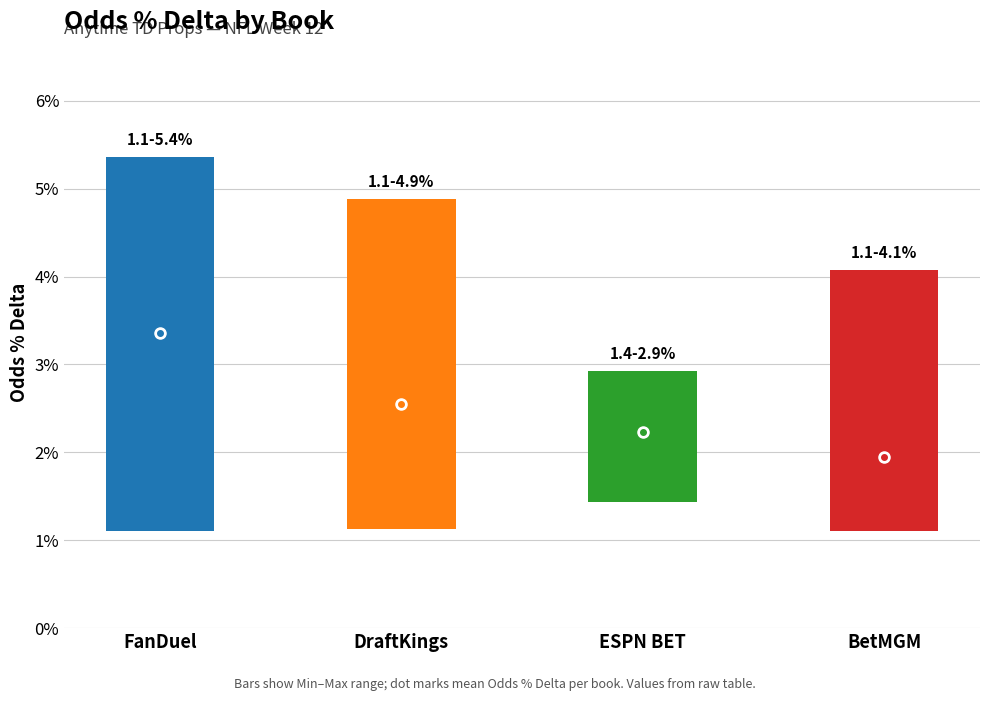

What are all the series names shown in the legend?

Avg Odds % Delta, Min Odds % Delta, Max Odds % Delta